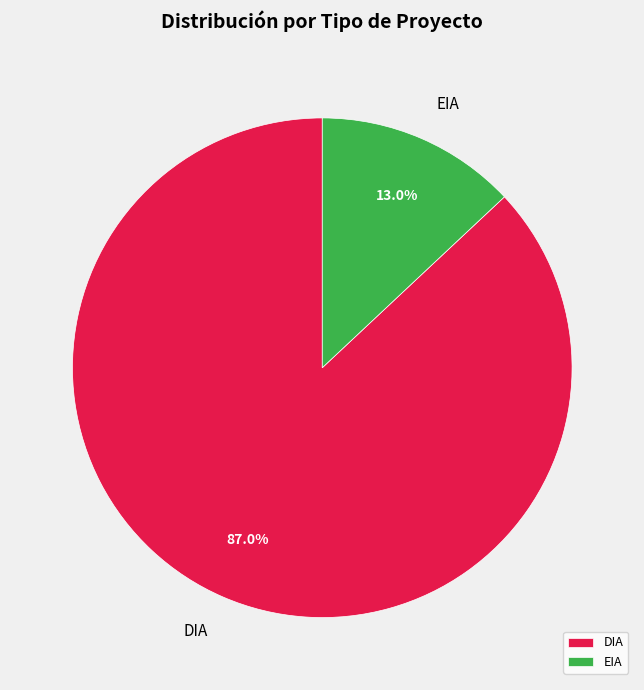

Which category has the smallest portion of the pie?

EIA